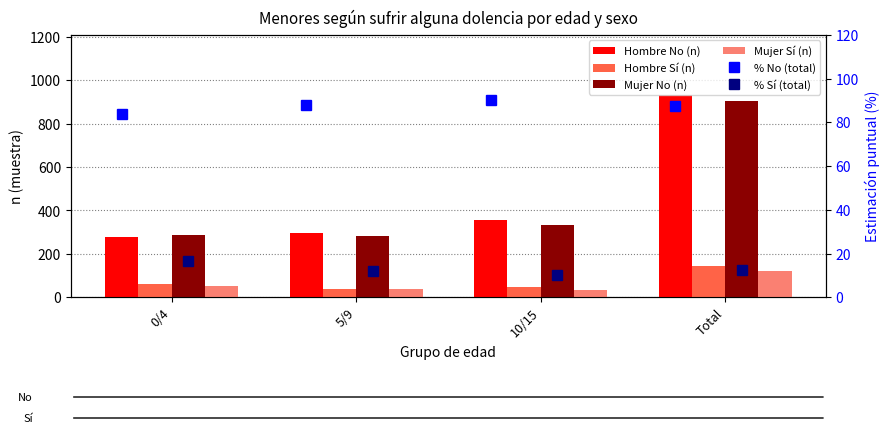

Which series has the largest total across all categories?

Hombre No (n)